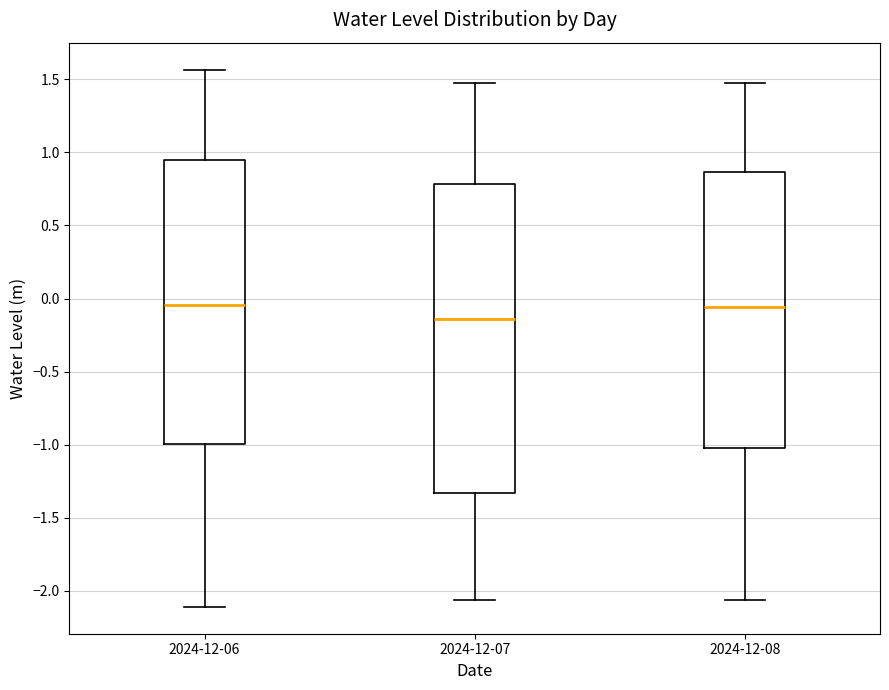

Reading left to right, transcribe this box plot: for each box, give where its median line is, the range the box spans, and where its two whiskers end, as read against the y-axis. The values are not printed on the chart, so give them approximately, as read against the axis.

2024-12-06: median -0.05, box -1.00 to 0.95, whiskers -2.10 to 1.55
2024-12-07: median -0.15, box -1.35 to 0.80, whiskers -2.05 to 1.45
2024-12-08: median -0.05, box -1.00 to 0.85, whiskers -2.05 to 1.45